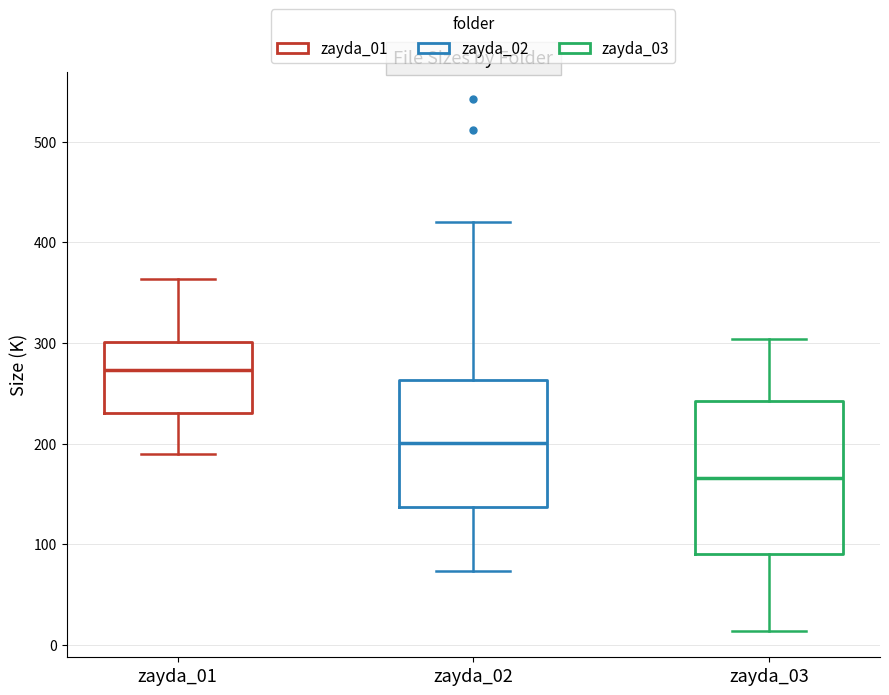

Which box has the lowest median line?

zayda_03